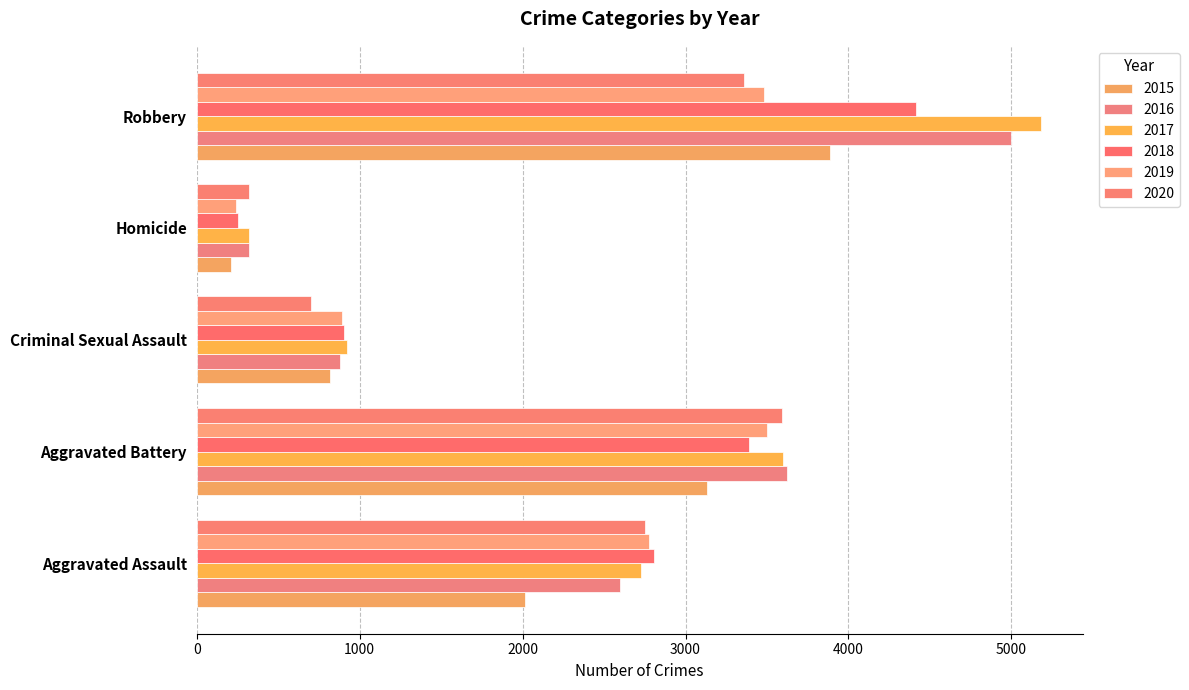

What is the value of the 2019 bar at the 5th from the left?

3480